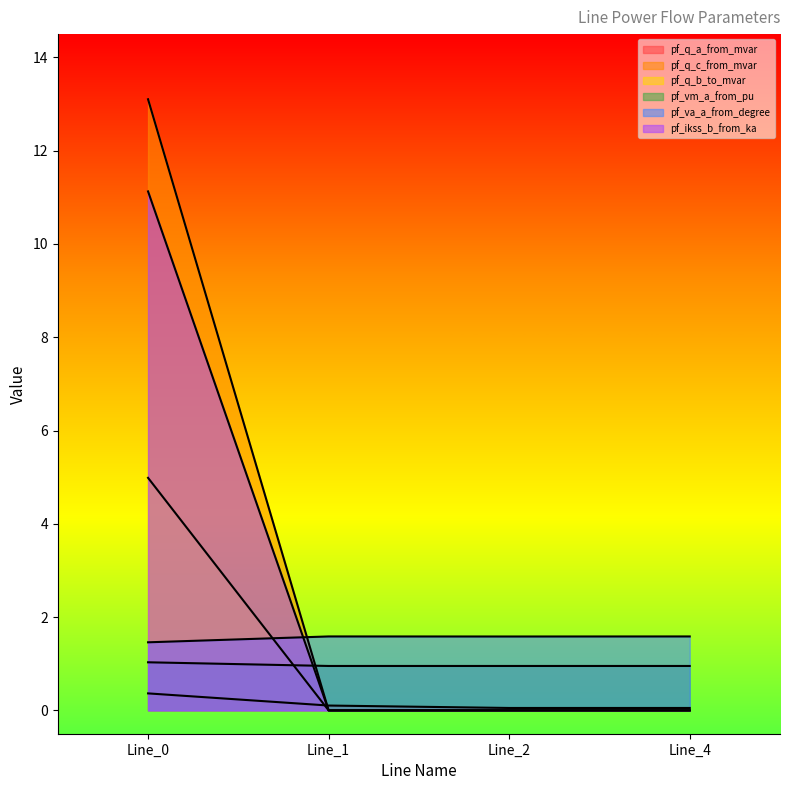

How many lines are shown in the chart?

6